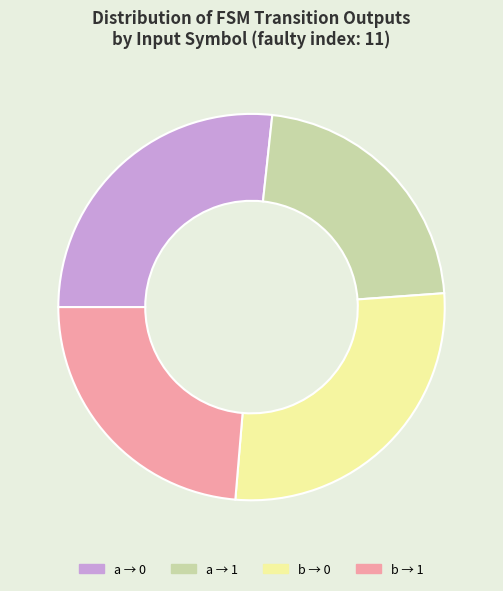

Between b → 1 and b → 0, which is larger?

b → 0